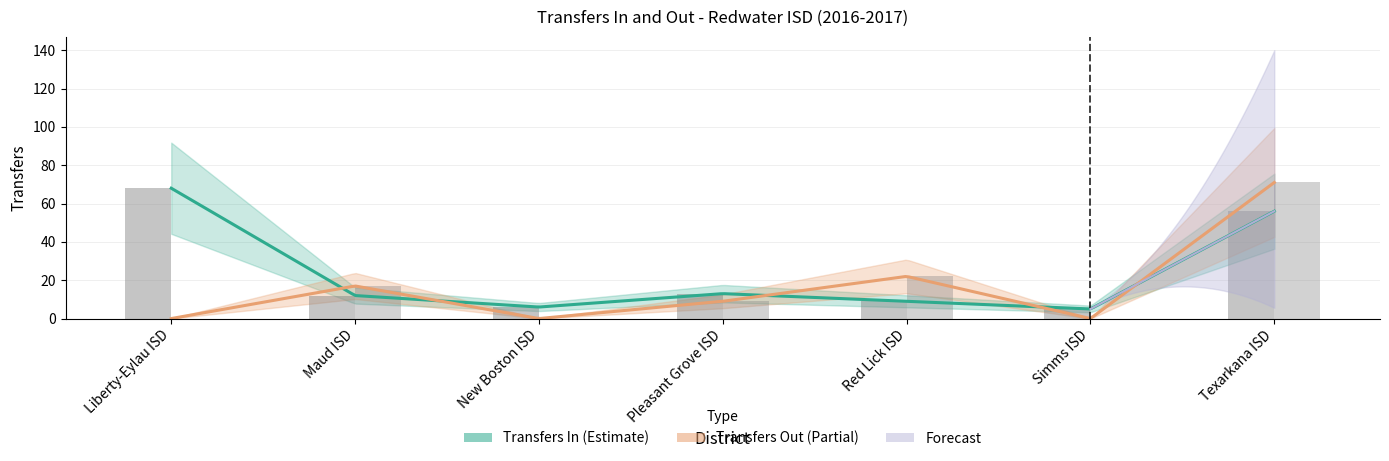

Are the bars horizontal?

No